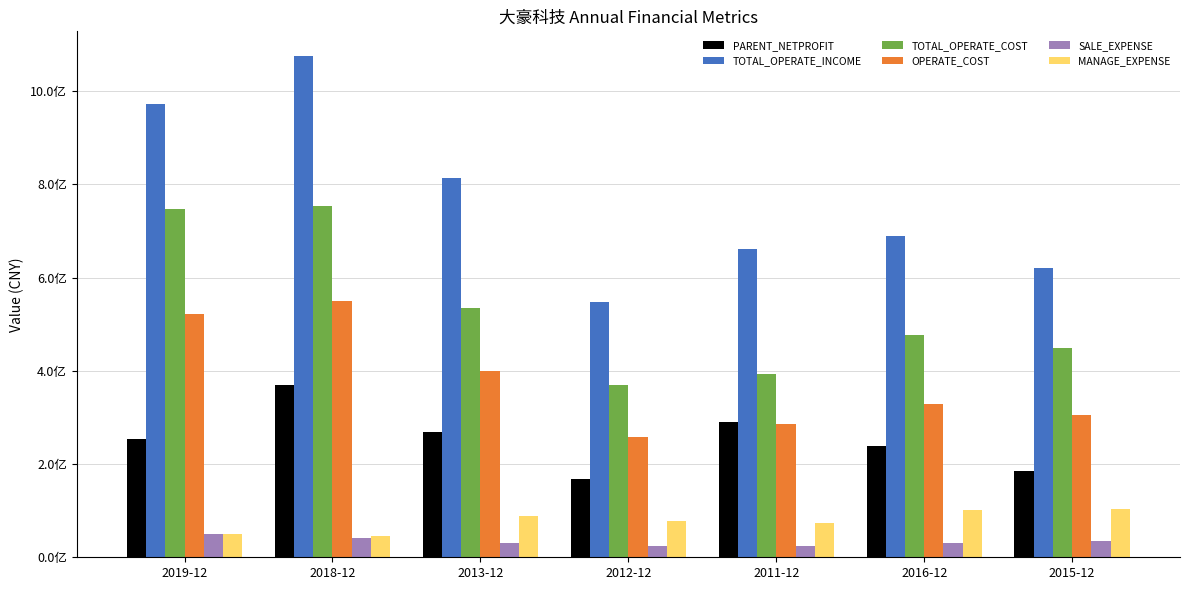

Which series has the largest total across all categories?

TOTAL_OPERATE_INCOME